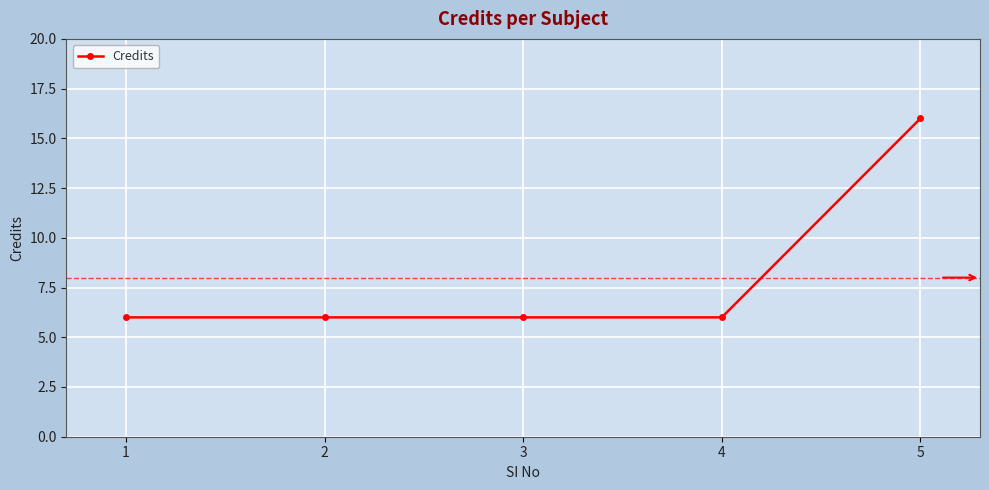

What is the minimum value shown in the chart?

6